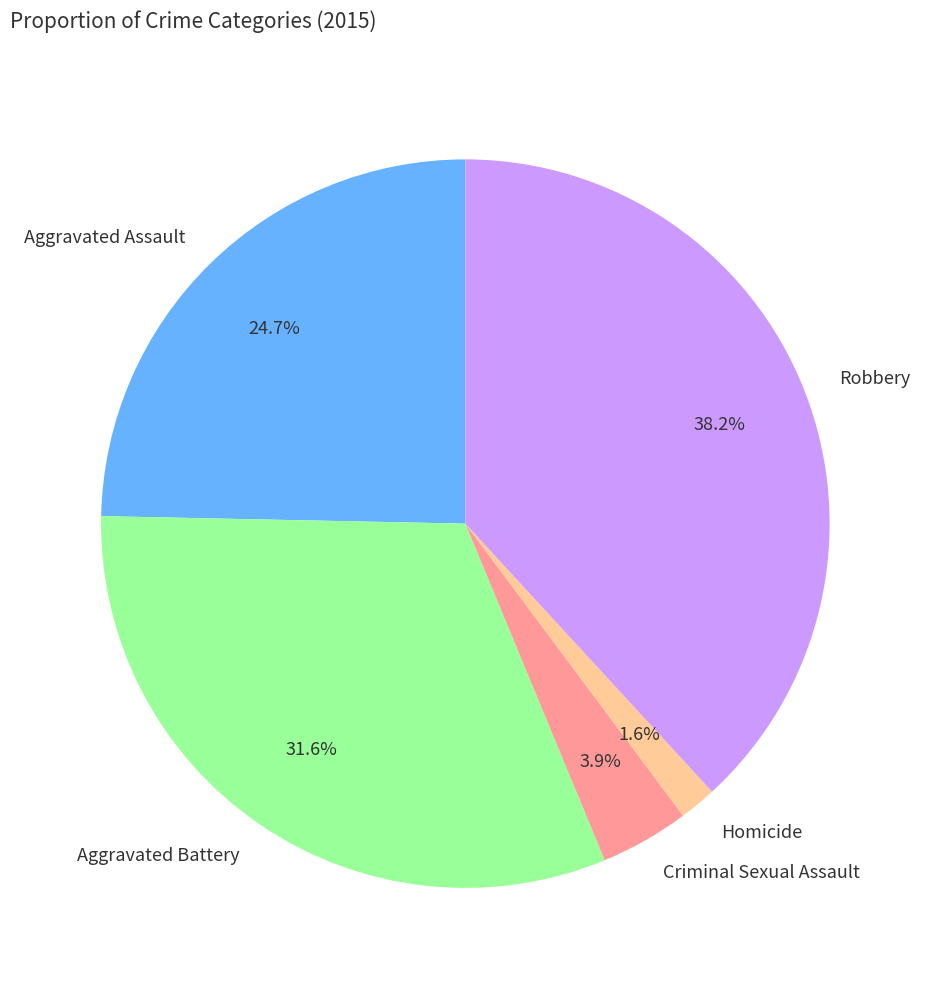

How many slices are in this pie chart?

5